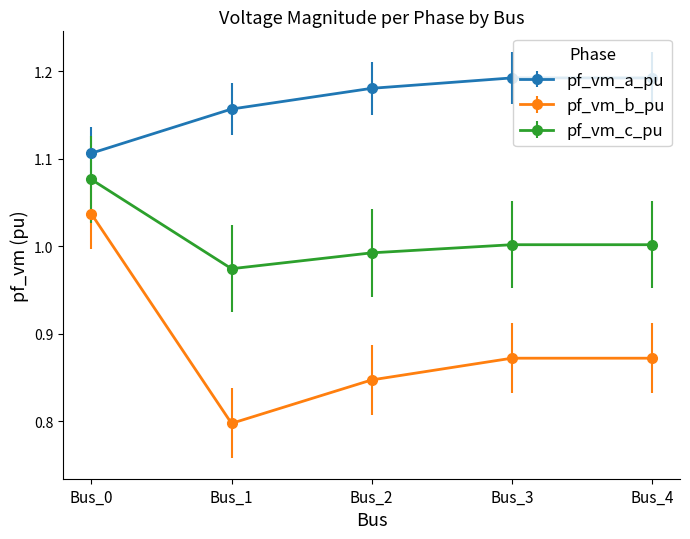

Which series has the largest total across all categories?

pf_vm_a_pu